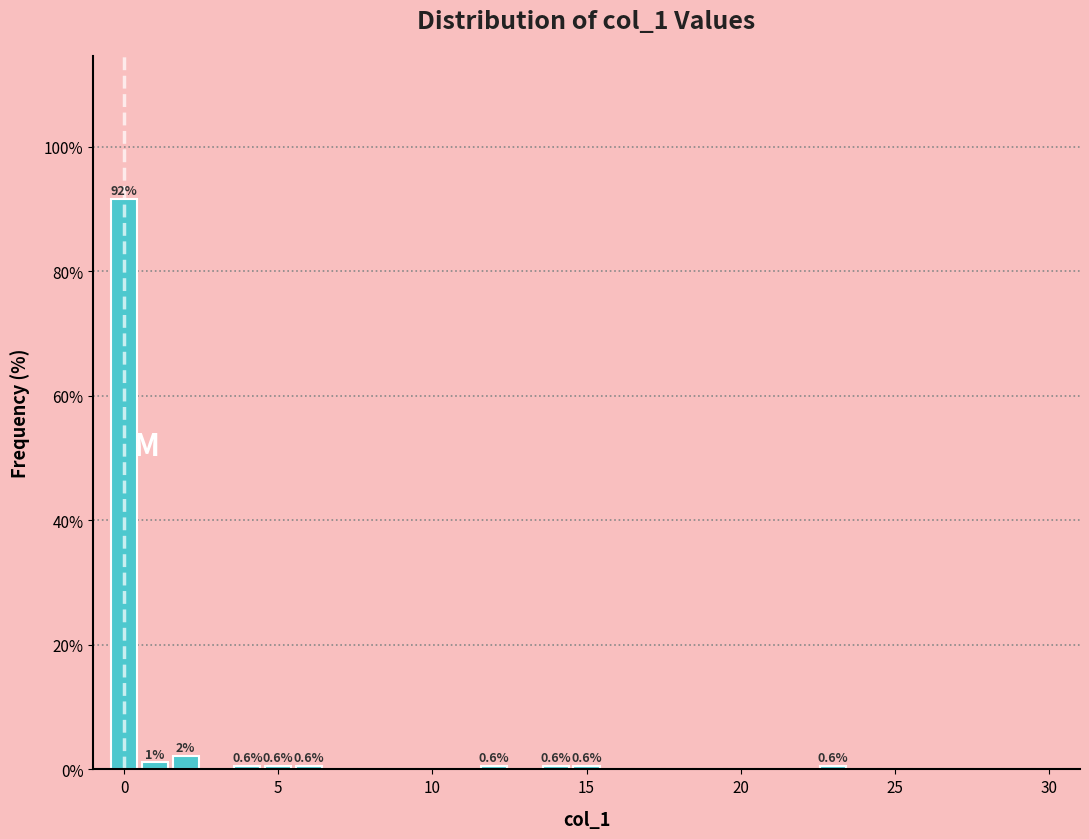

Around what value on the x-axis is the tallest bar? Give the approximate position of its centre, as read against the axis.

0.0